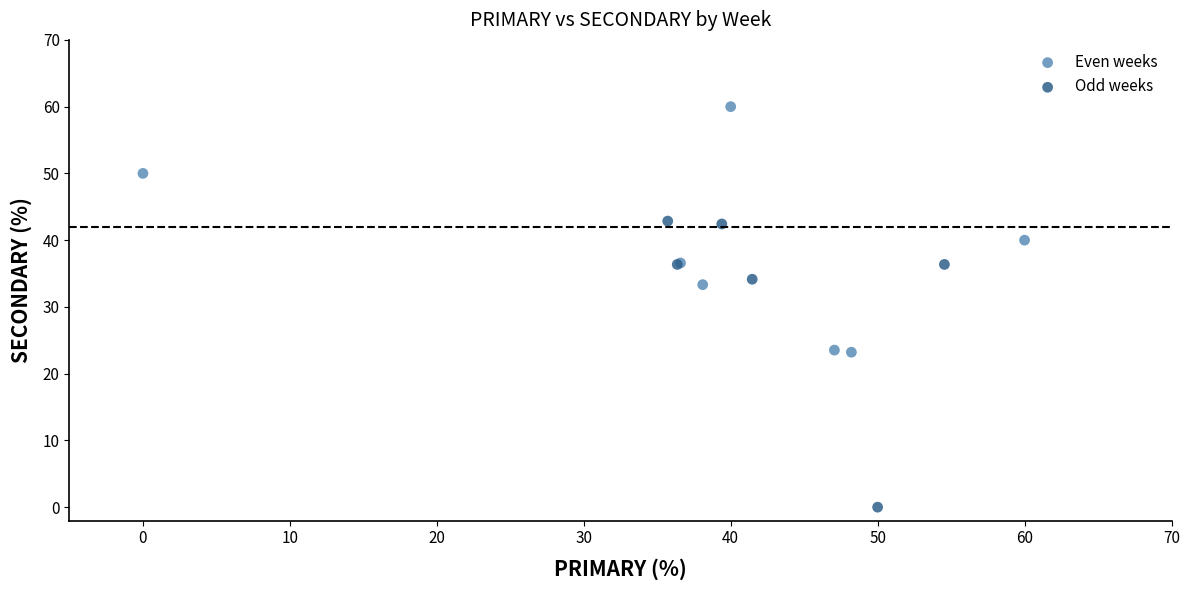

Which series has the widest spread of Y values?

Odd weeks